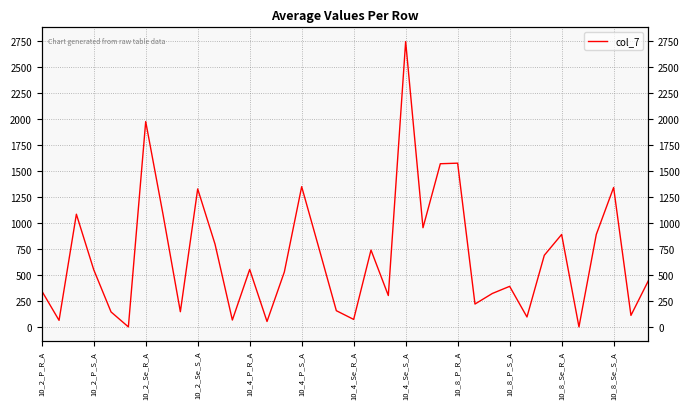

The value at 32 is 890.0. True or false?

True